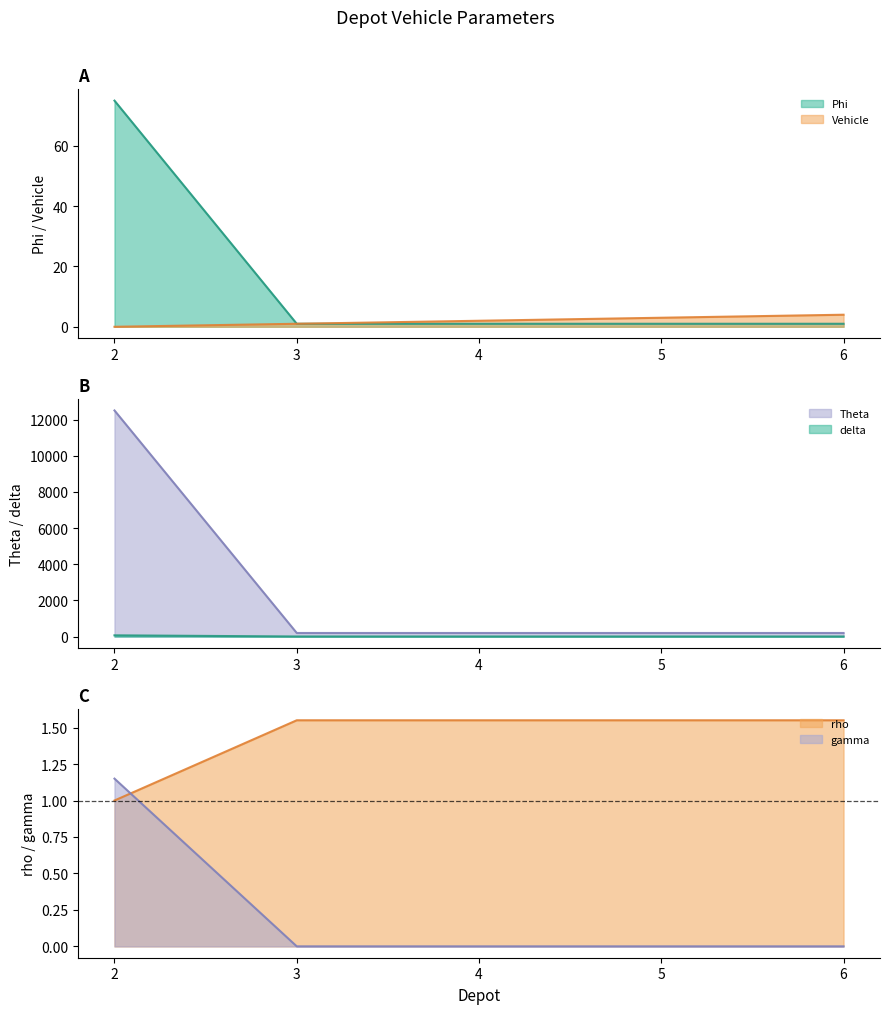

Which series changed the most between 2 and 6?

Theta